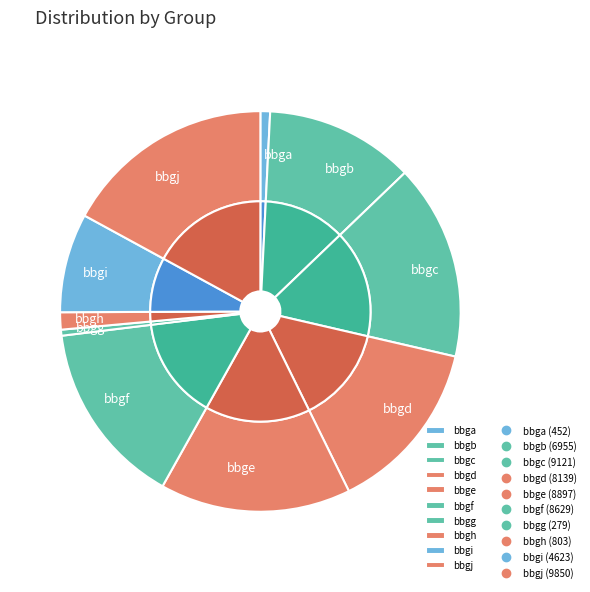

To the nearest percent, what is the difference between the largest and smallest slice percentages?

17%